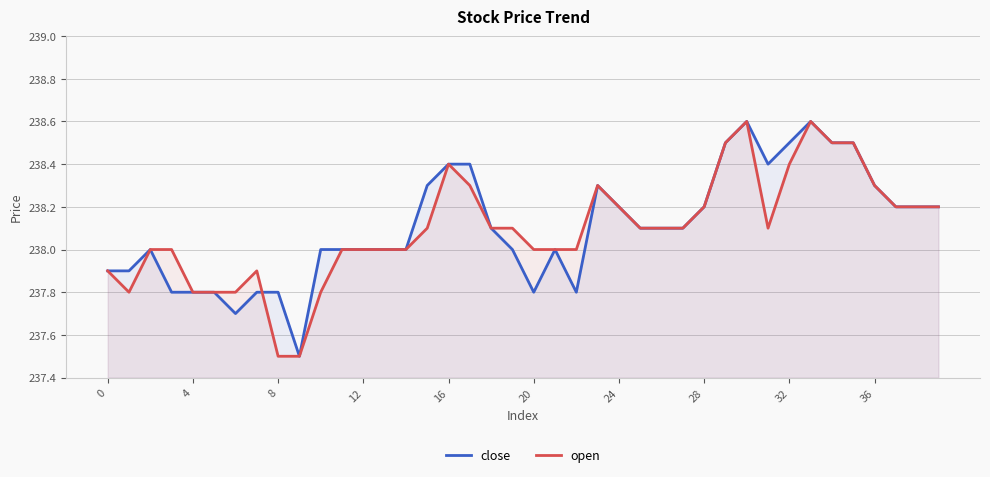

Is it true that close equals 238.2 at 28?

True